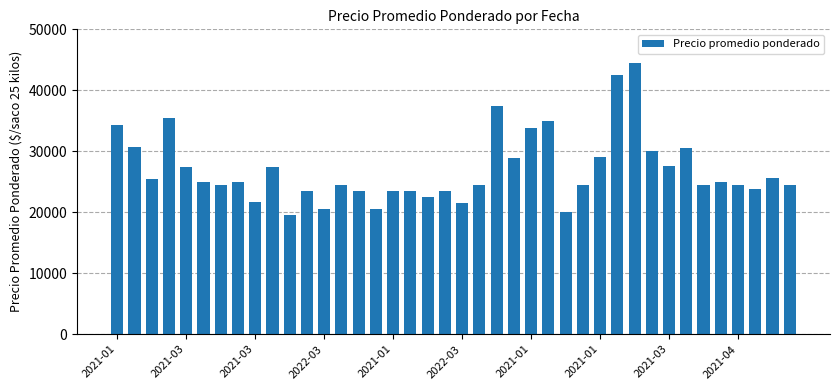

What is the difference between the second highest and minimum values?

23000